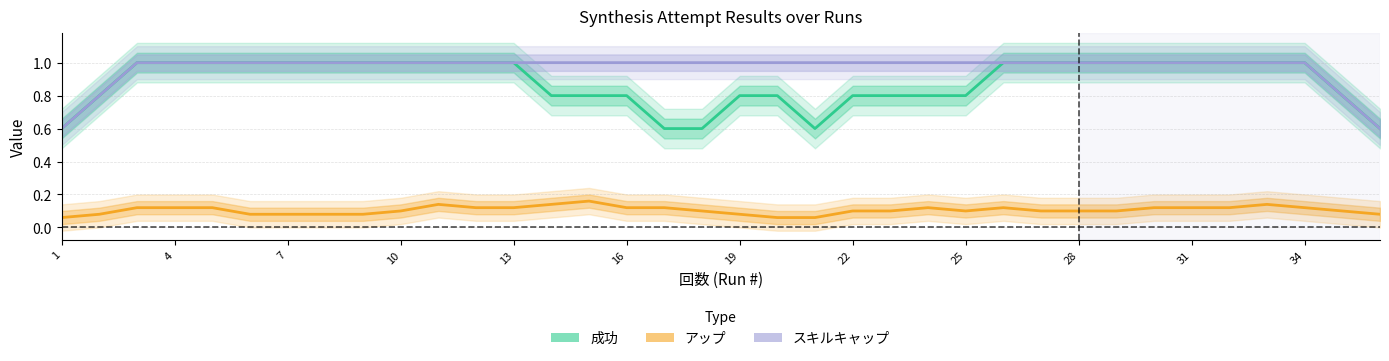

Between 13 and 19, which series saw the biggest shift?

成功